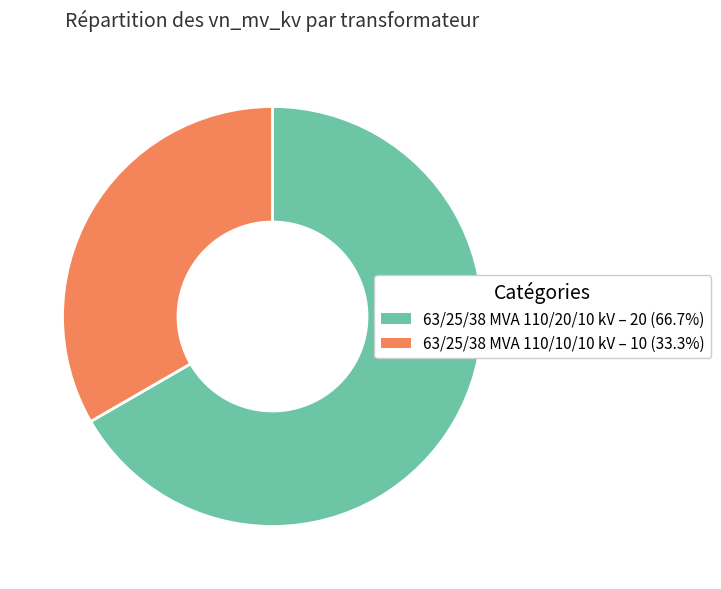

What is the smallest slice in the pie chart?

63/25/38 MVA 110/10/10 kV